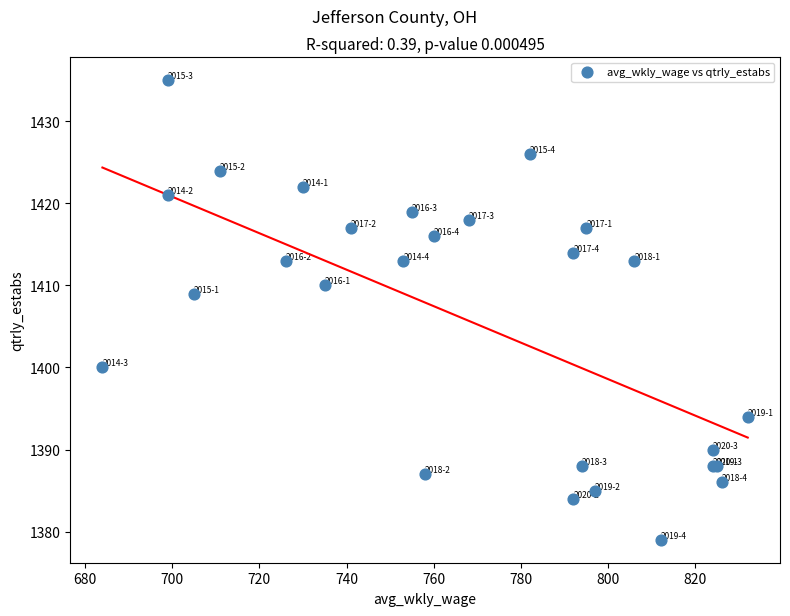

What Y value in the scatter plot is closest to 1407?

1409